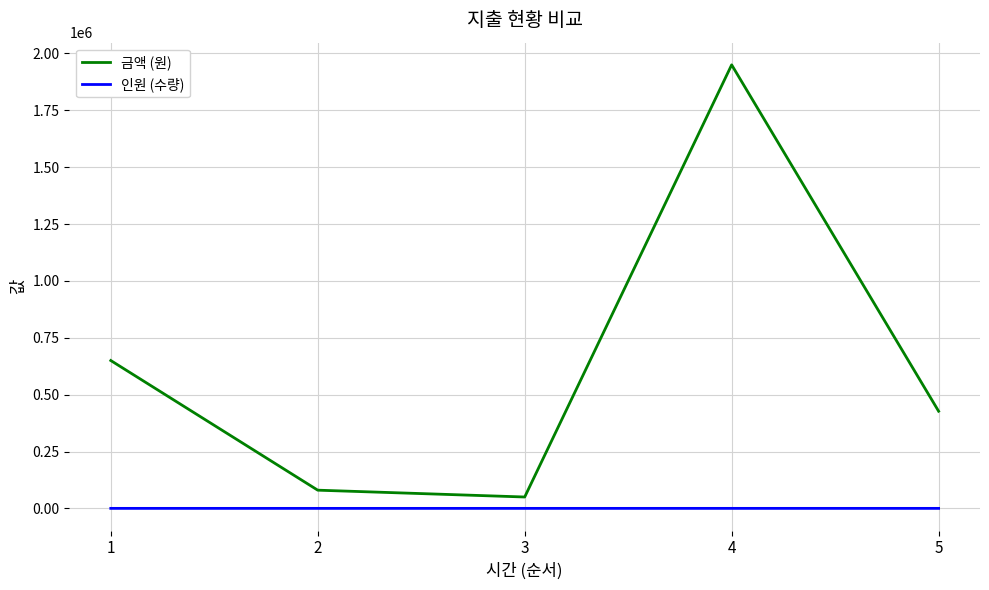

Which series has the widest spread of values?

금액 (원)